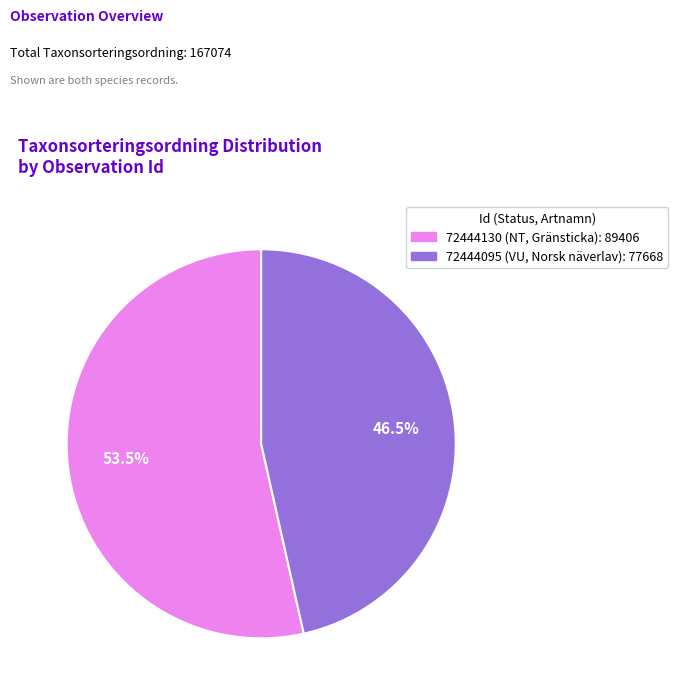

Is 72444095 the majority of the pie?

No